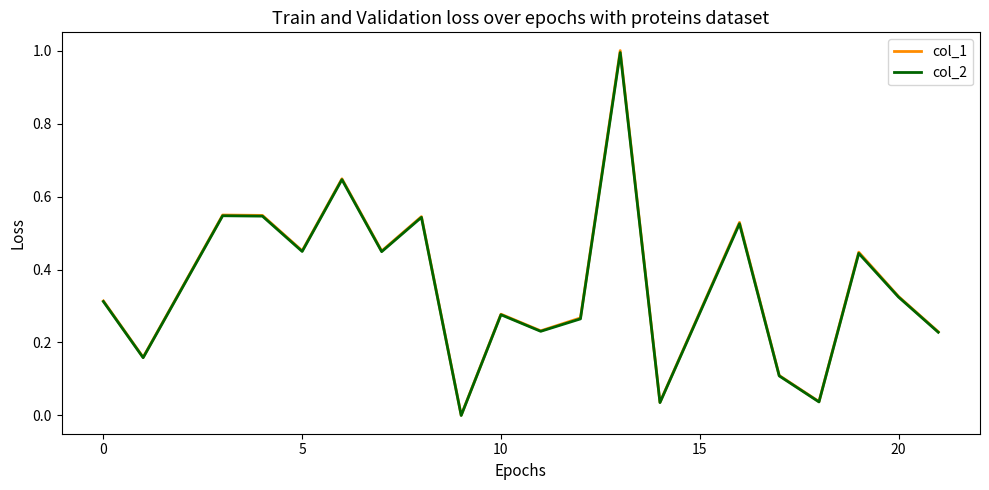

Does the chart have visible grid lines?

No